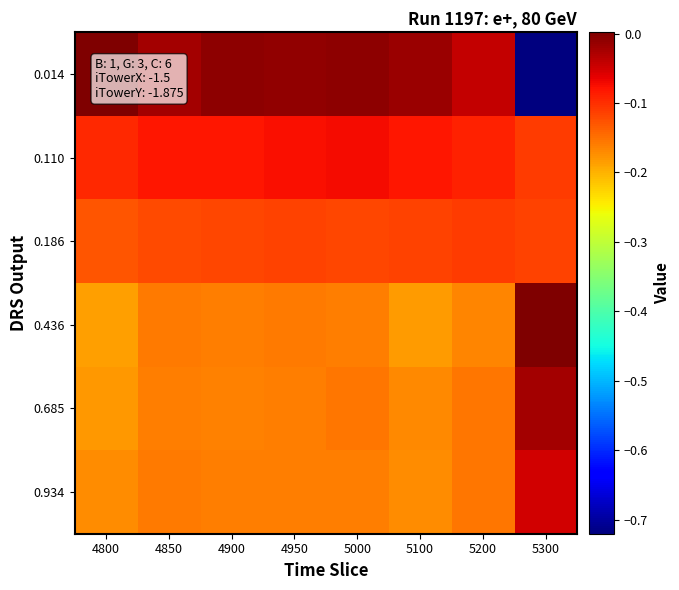

List the series in order of their peak value, highest first.

0.436, 0.014, 0.685, 0.934, 0.110, 0.186